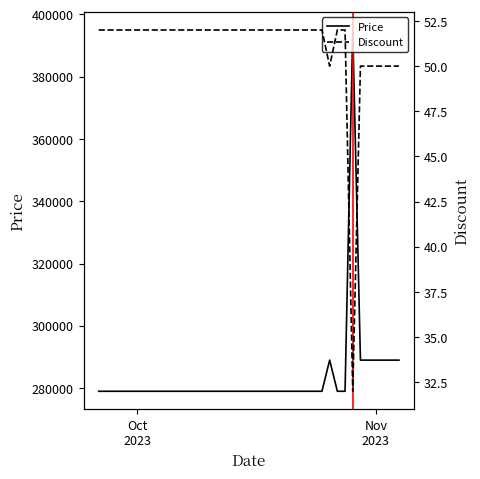

Reading left to right, what are all the values shown in this chart?

Price: 279000	279000	279000	279000	279000	279000	279000	279000	279000	279000	279000	279000	279000	279000	279000	279000	279000	279000	279000	279000	279000	279000	279000	279000	279000	279000	279000	279000	279000	279000	289000	279000	279000	395000	289000	289000	289000	289000	289000	289000
Discount: 52	52	52	52	52	52	52	52	52	52	52	52	52	52	52	52	52	52	52	52	52	52	52	52	52	52	52	52	52	52	50	52	52	32	50	50	50	50	50	50